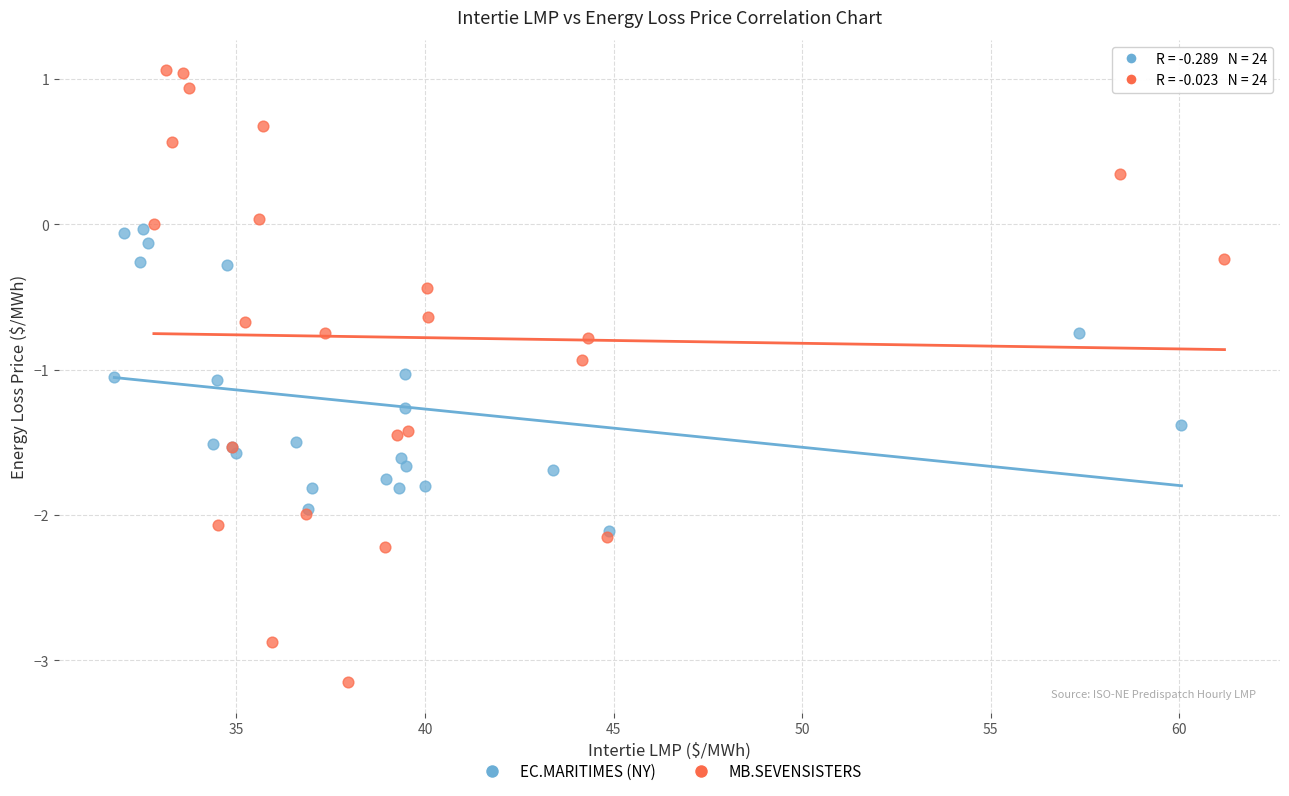

What are all the series names shown in the legend?

EC.MARITIMES (NY), MB.SEVENSISTERS